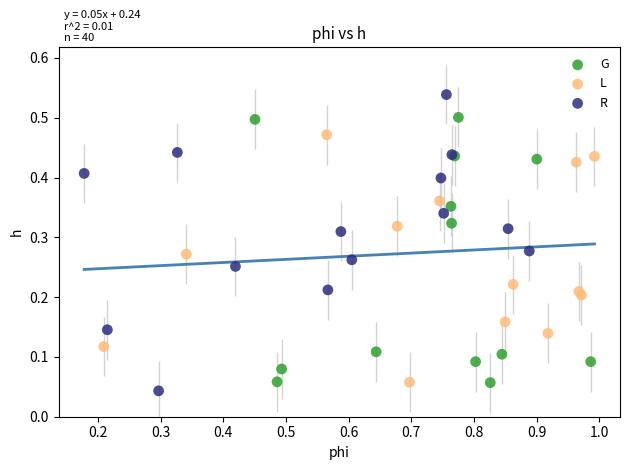

Which series contains the highest Y value?

R